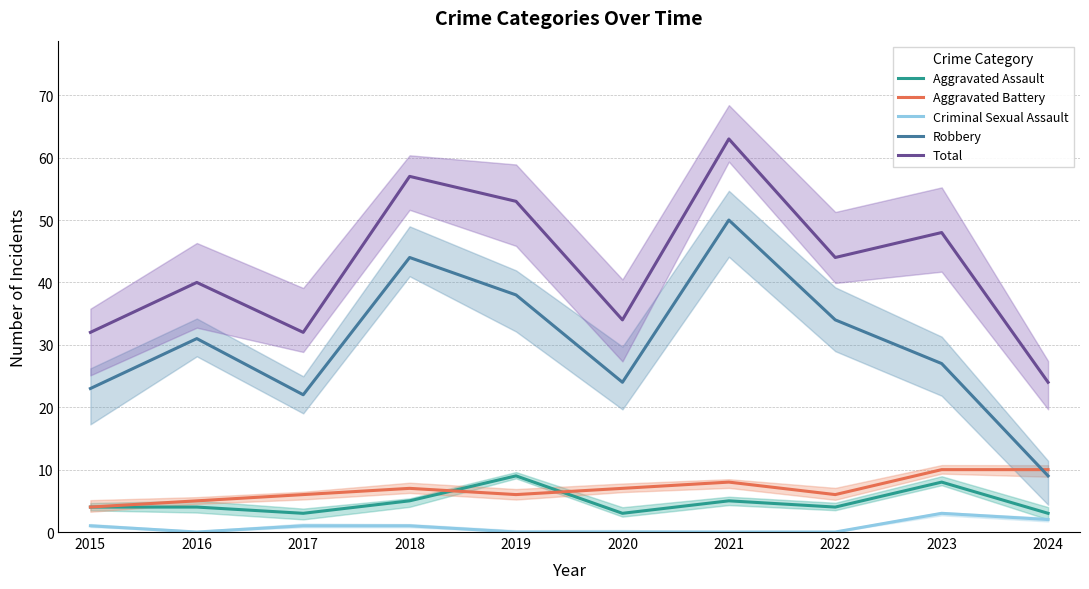

At which label does Total reach its minimum?

2024